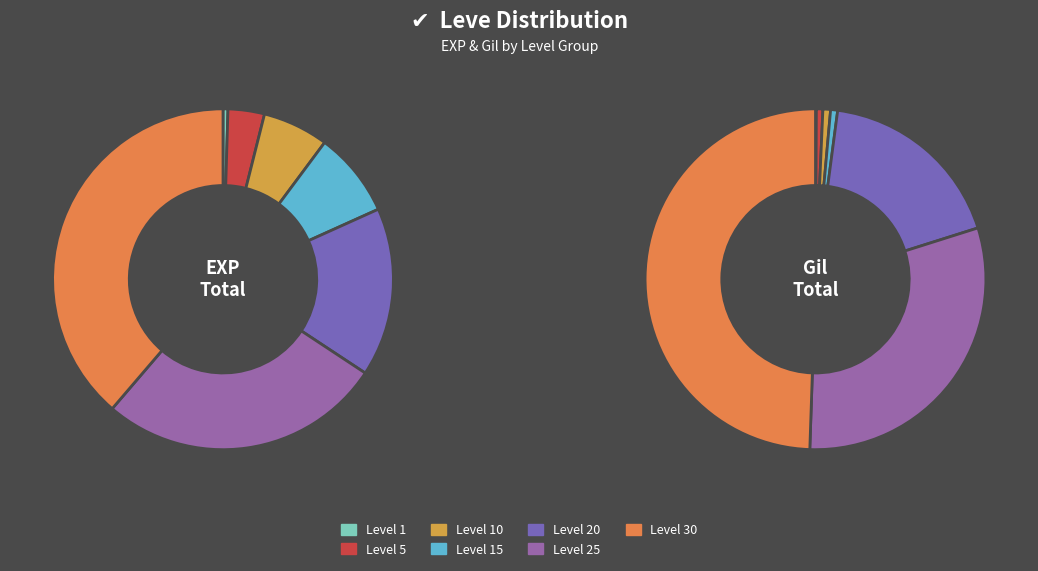

To the nearest percent, what is the difference between the Level 25 and Level 5 slice percentages?

24%